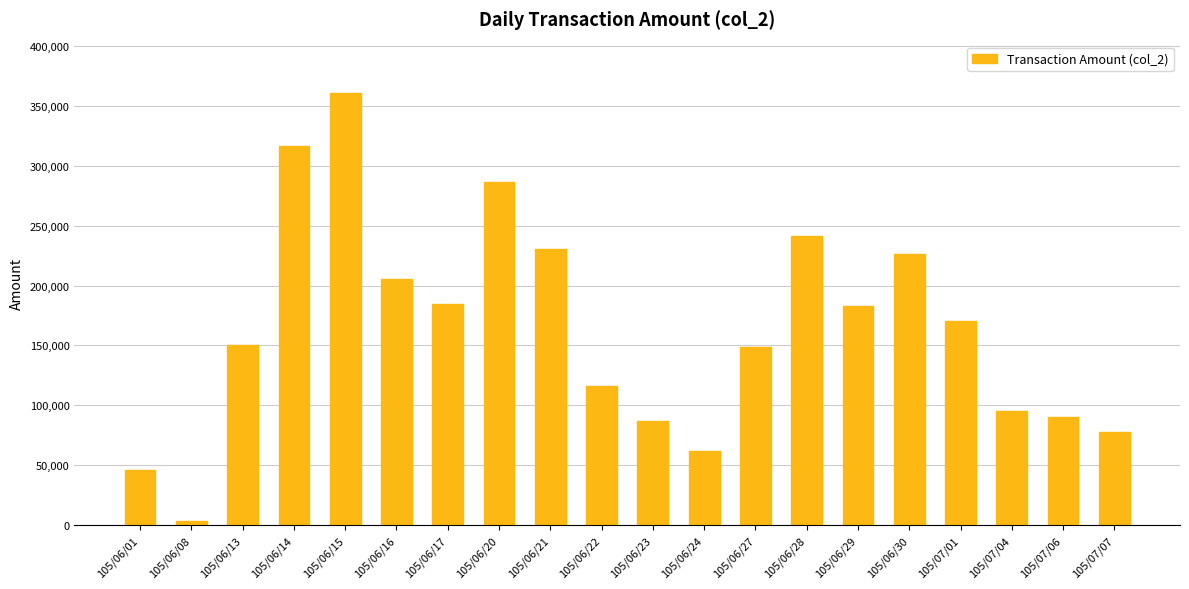

At which category does the chart reach its minimum across all series?

105/06/08